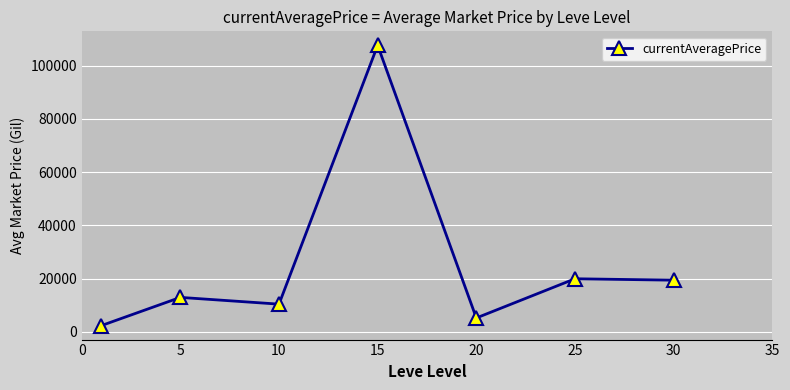

What is the value of the 2nd point from the left?

12944.5